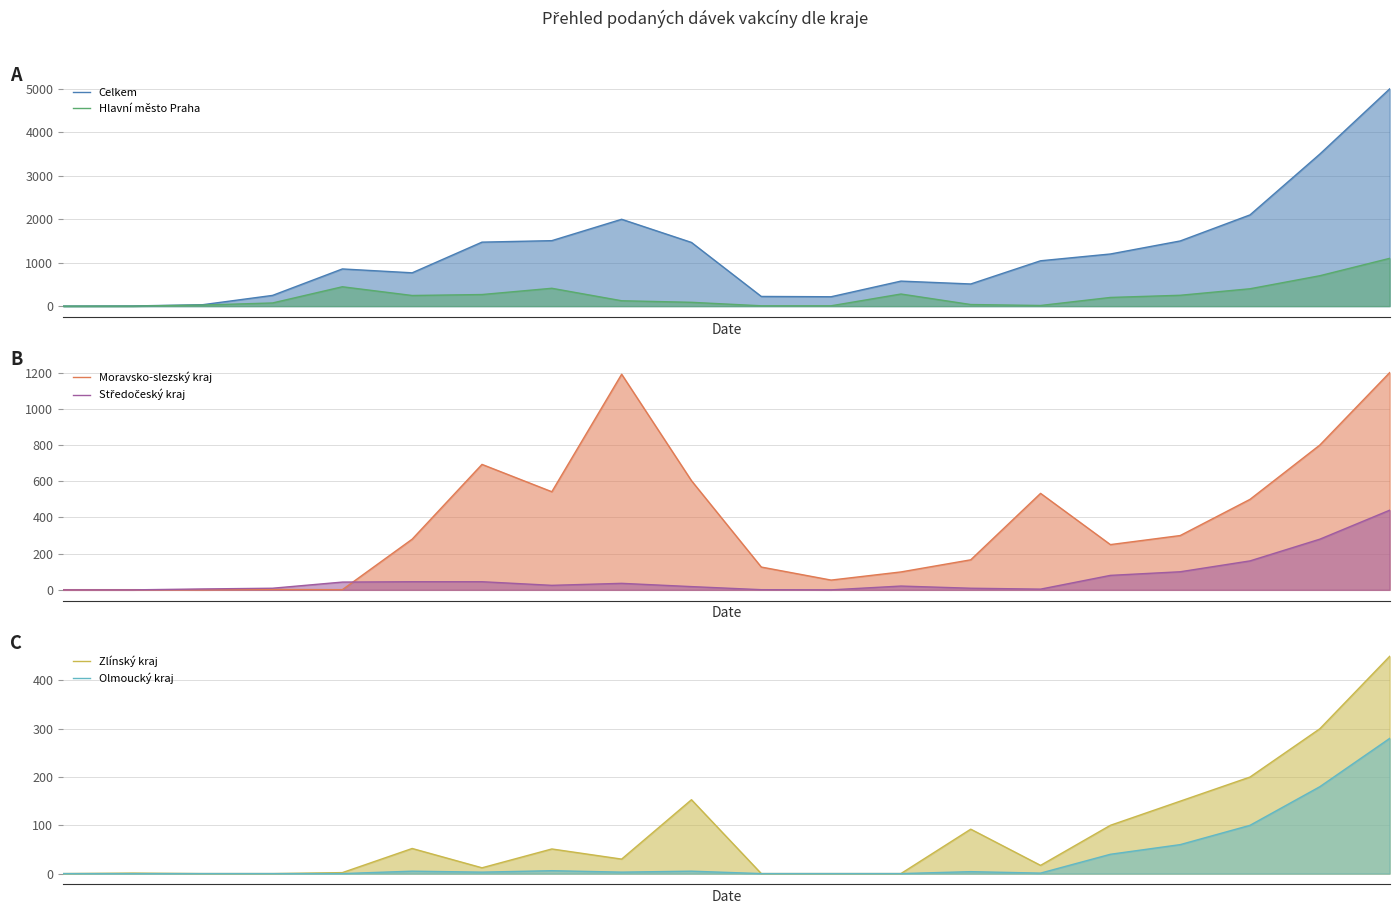

Which series has the widest spread of values?

Celkem